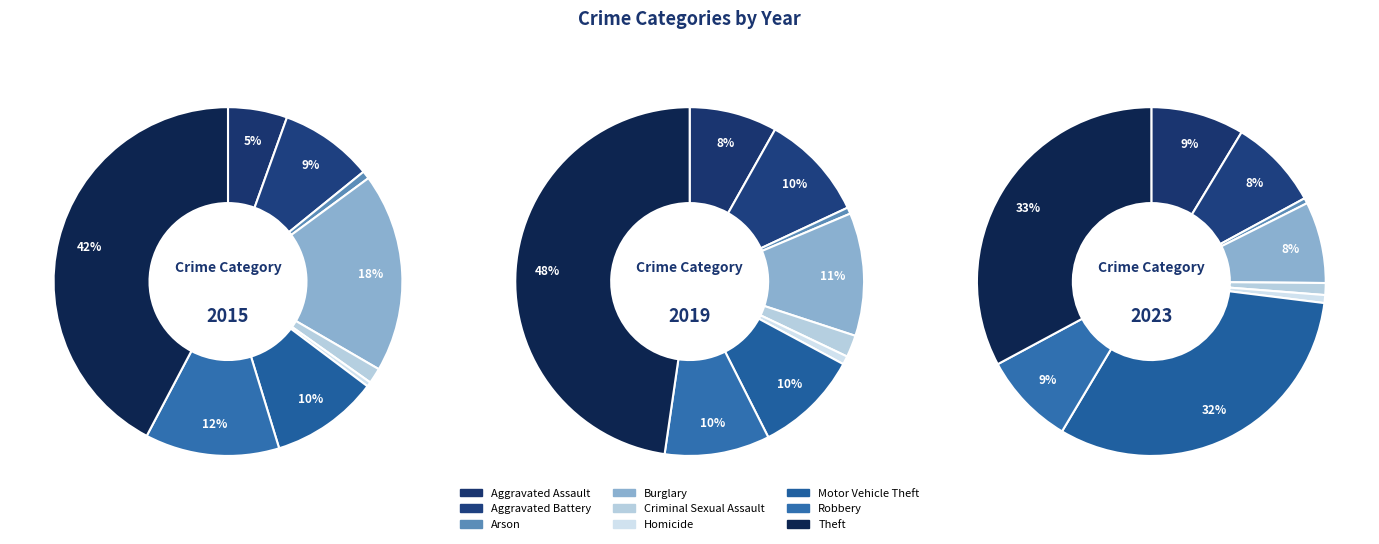

To the nearest percent, what is the combined percentage of Aggravated Battery and Theft?

51%